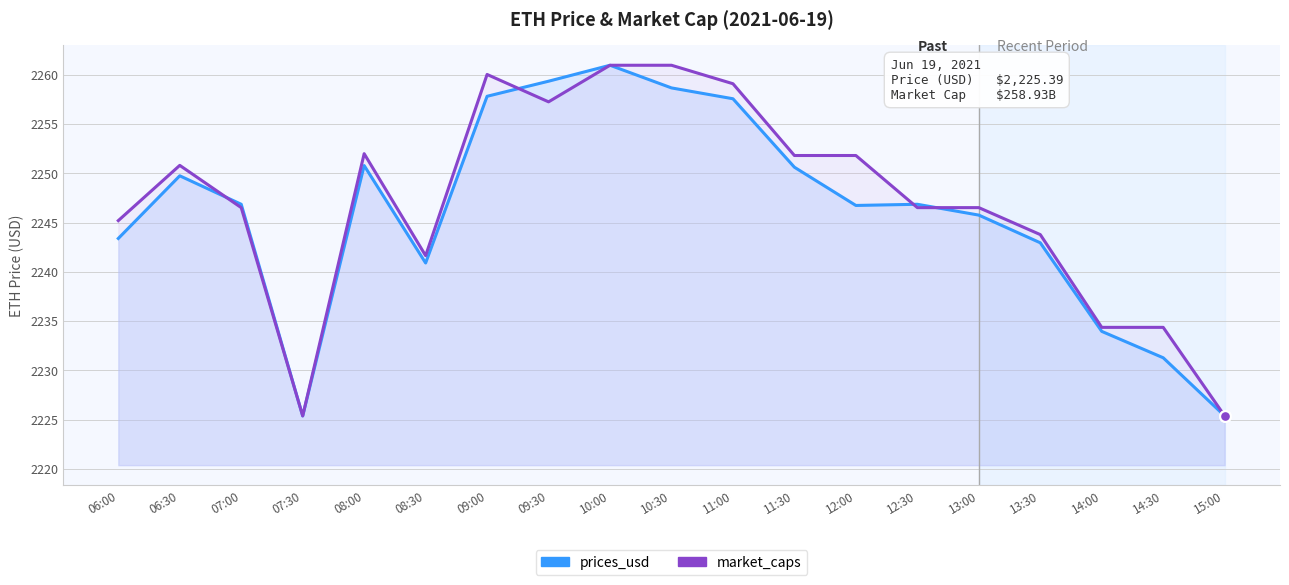

Which series reaches the maximum Y coordinate?

prices_usd